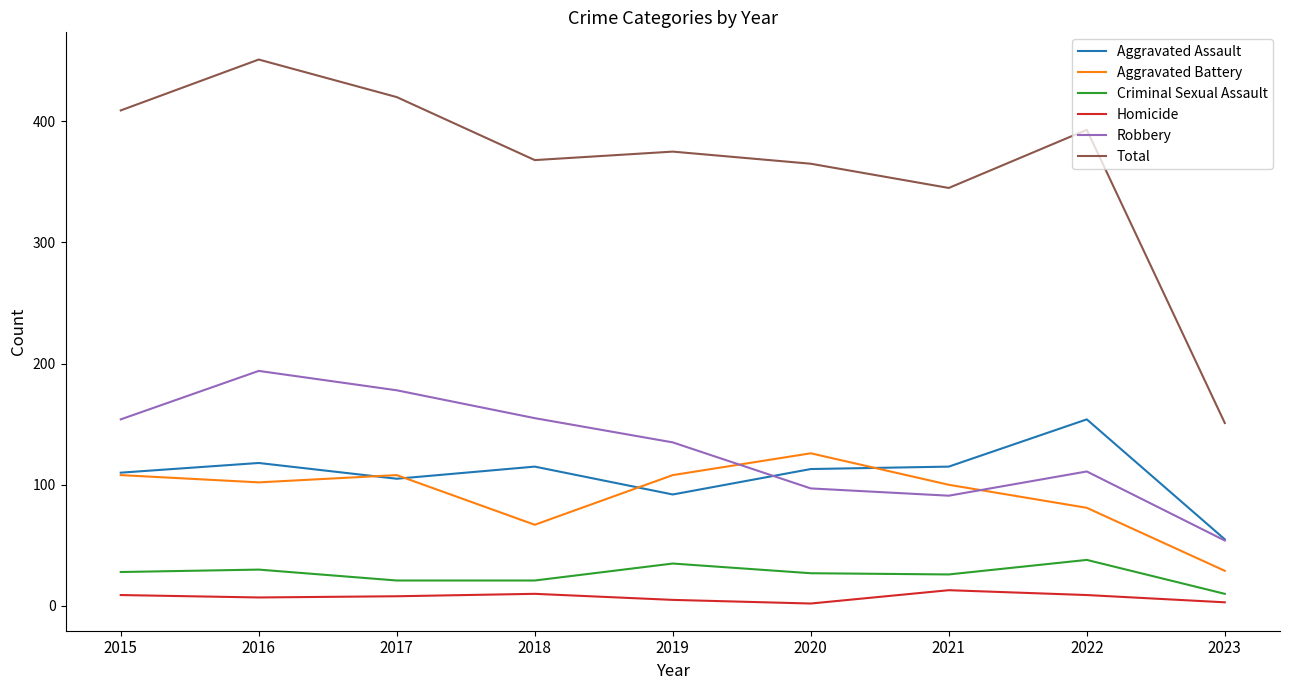

How many lines are shown in the chart?

6